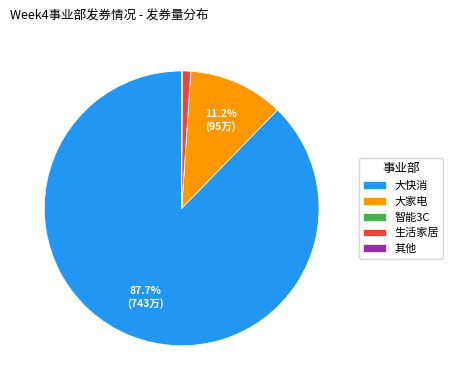

Which slice is the largest?

大快消